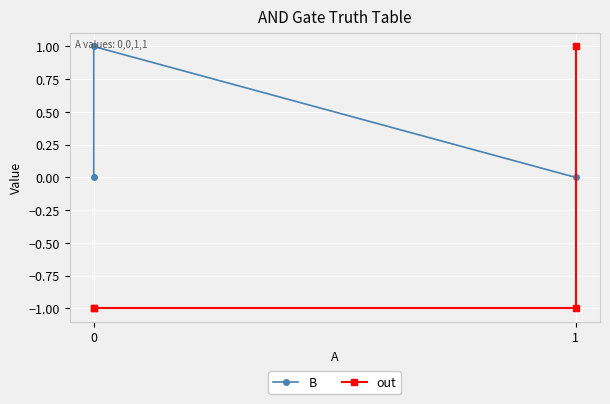

List the series in order of their peak value, lowest first.

B, out